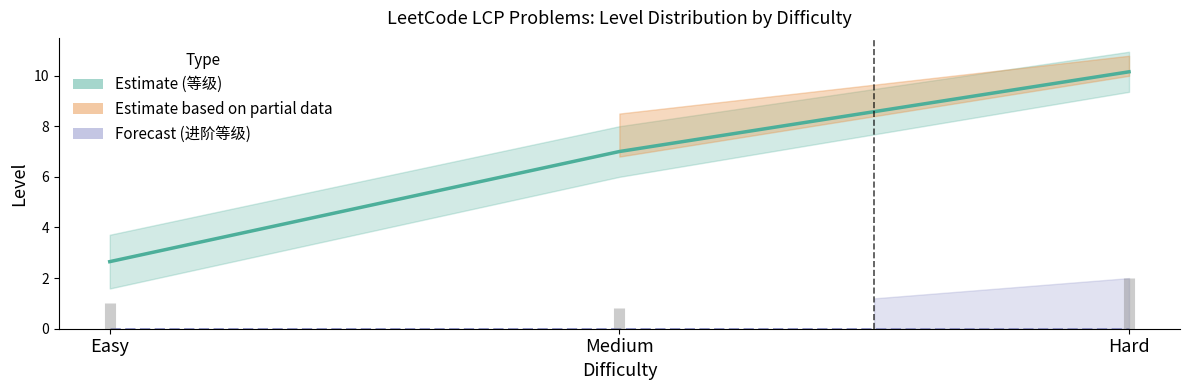

What is the maximum value shown in the chart?

10.2